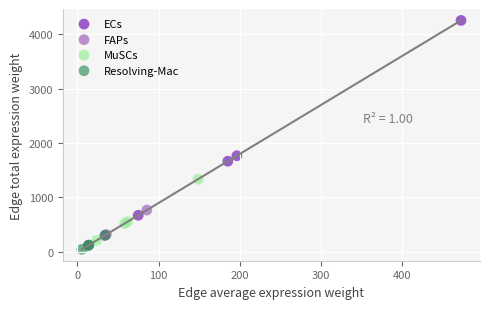

Which series reaches the minimum Y coordinate?

Resolving-Mac